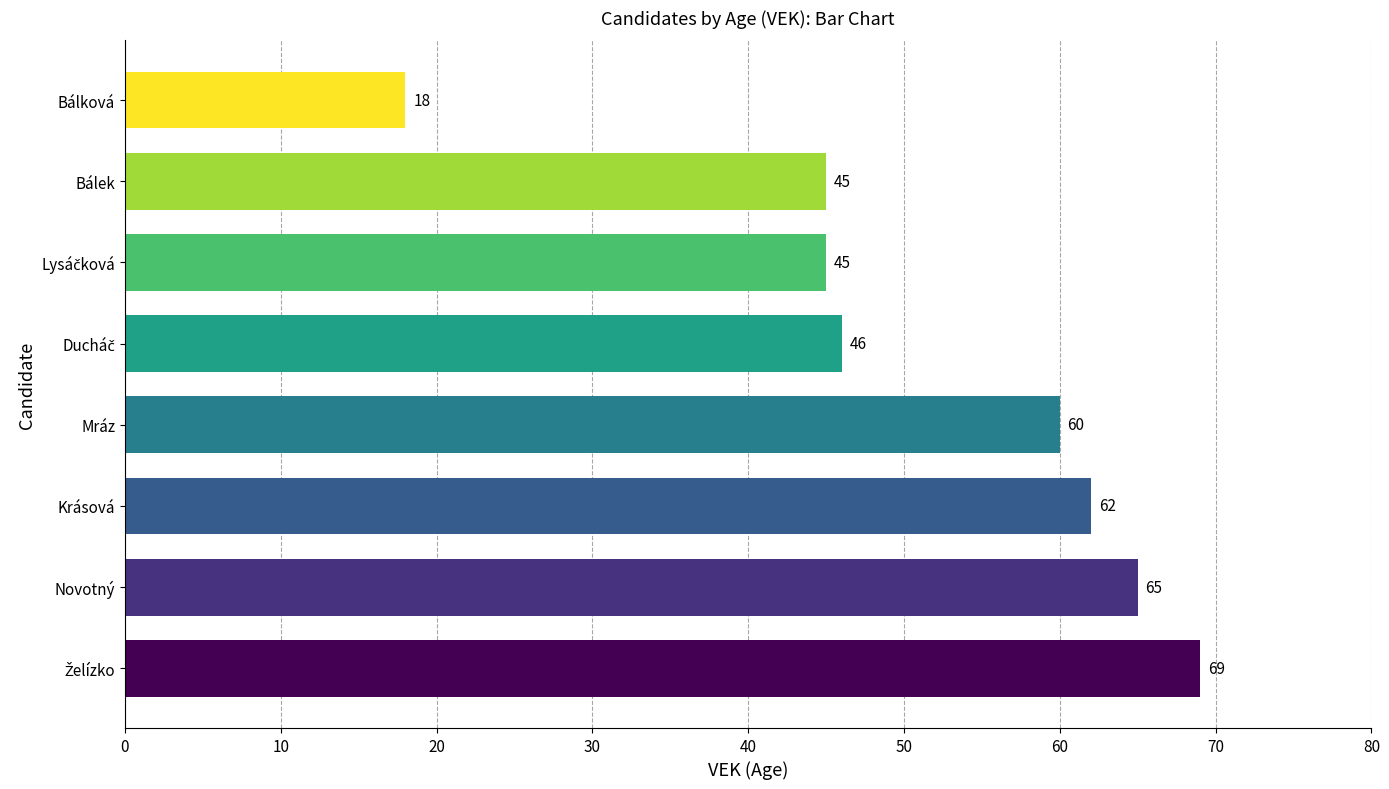

What is the minimum value shown in the chart?

18